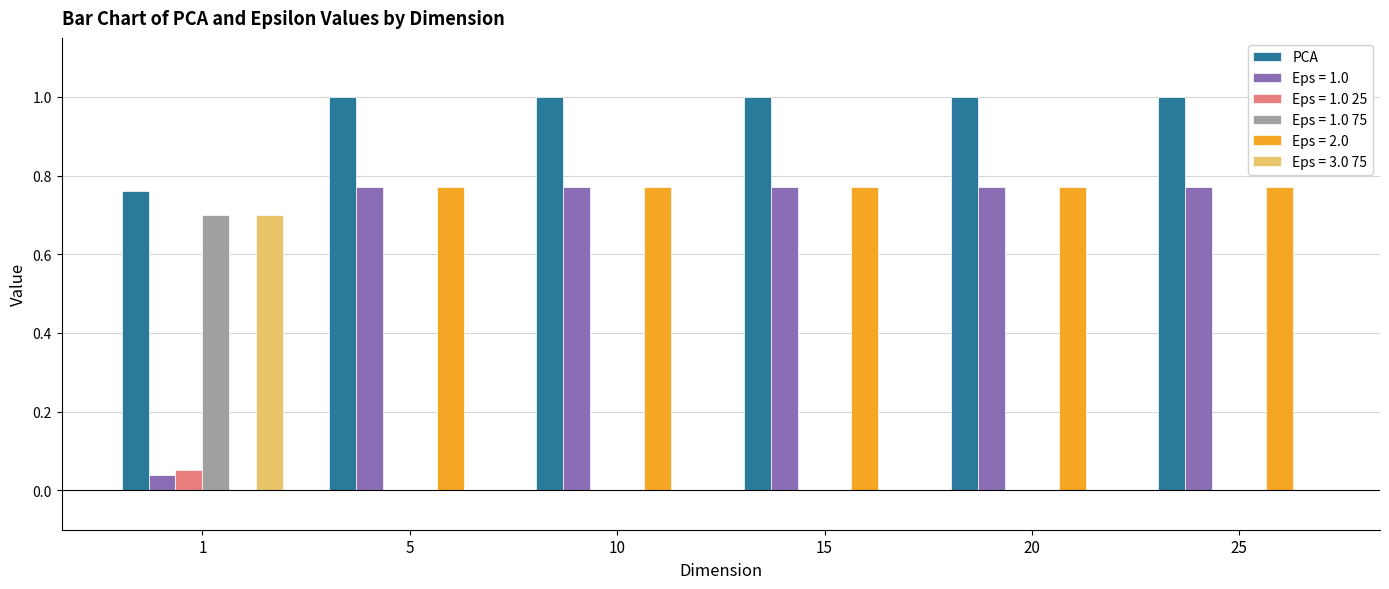

What is the maximum value shown in the chart?

1.0